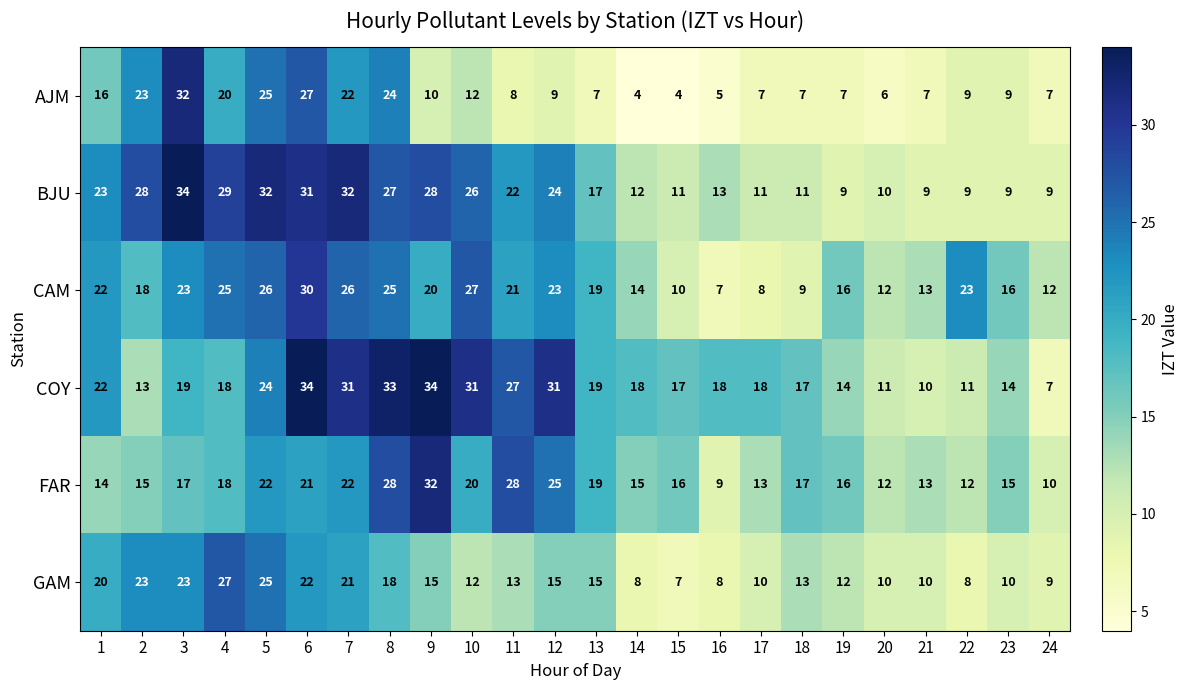

True or false: FAR has a value of 17 at 18.

True